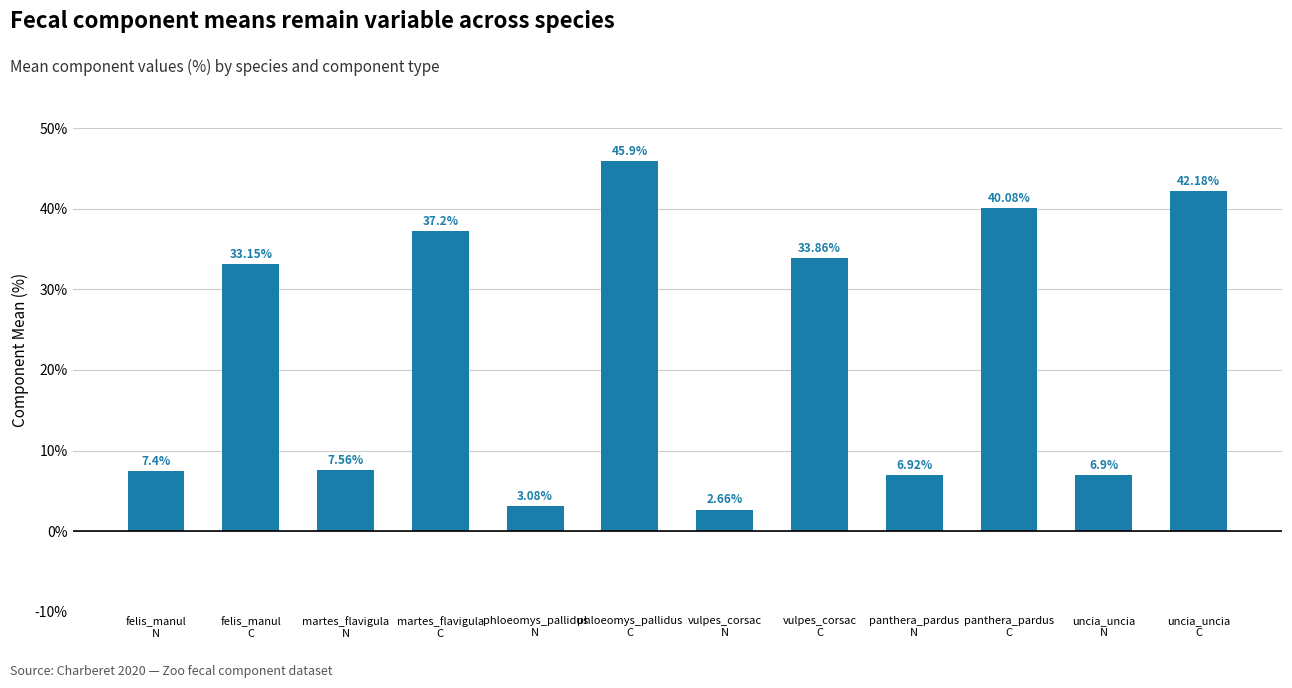

Read the value at uncia_uncia
C.

42.2